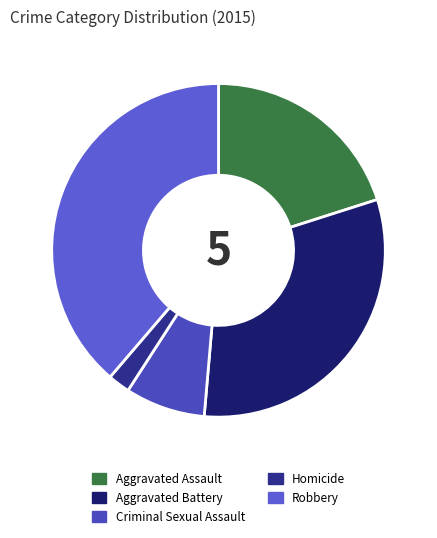

The Criminal Sexual Assault slice represents 8% of the pie. True or false?

True